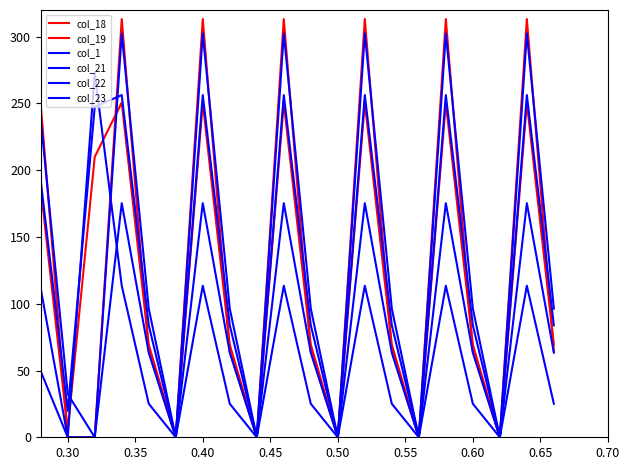

At how many categories does at least one series exceed 276?

6